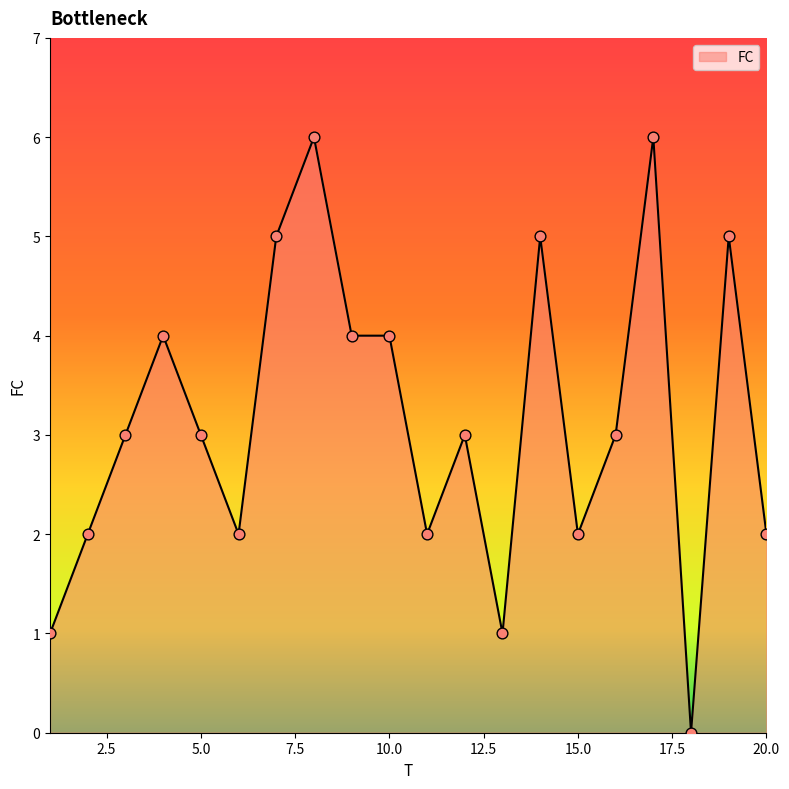

What is the difference between the maximum and minimum values?

6